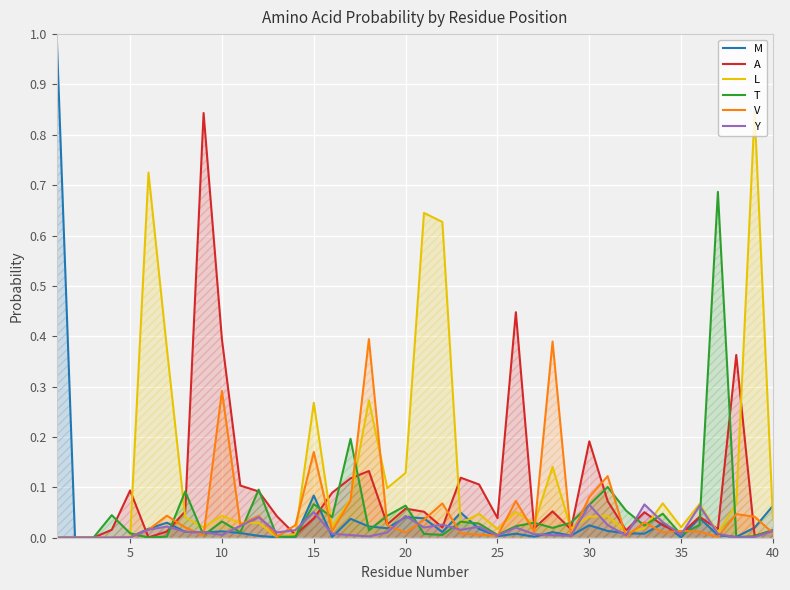

The value of T at 21 is 0.0. True or false?

True